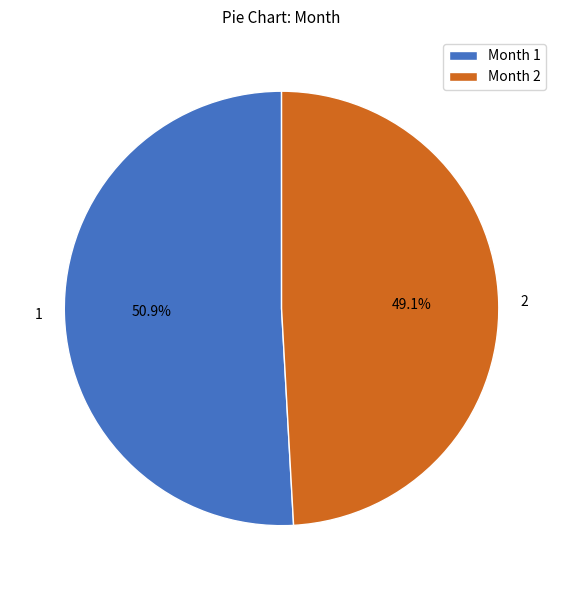

Does Month 2 account for over 50% of the chart?

No